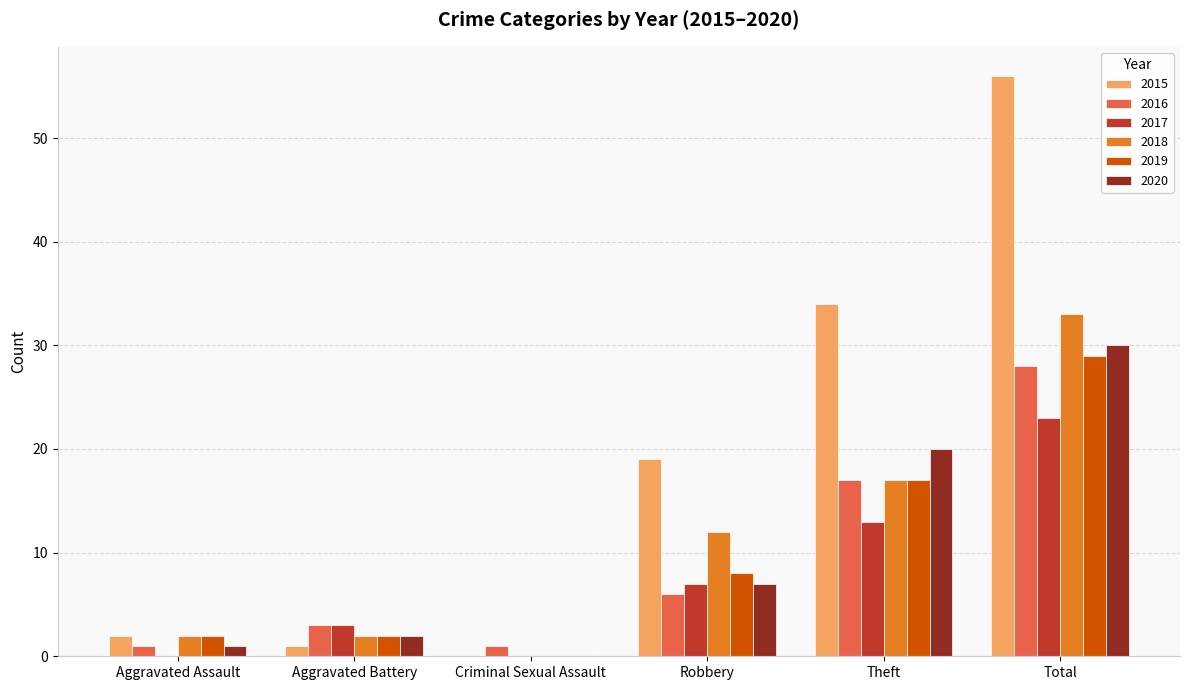

Is it true that 2017 equals 22 at Theft?

False